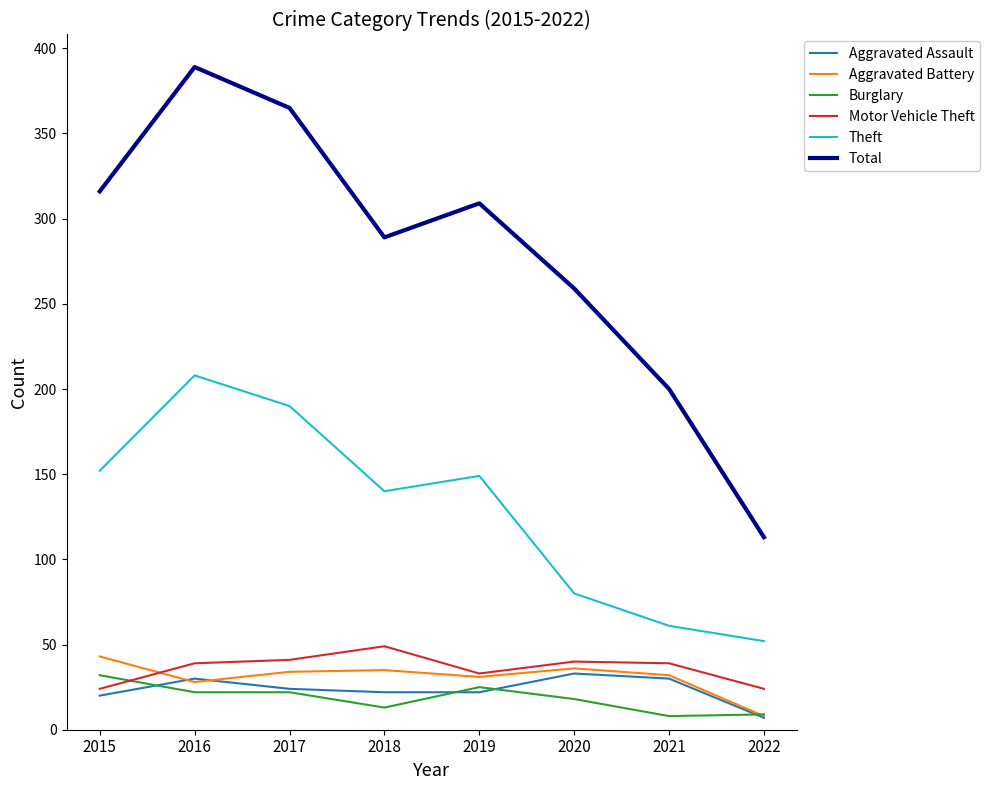

Which series has the largest total across all categories?

Total